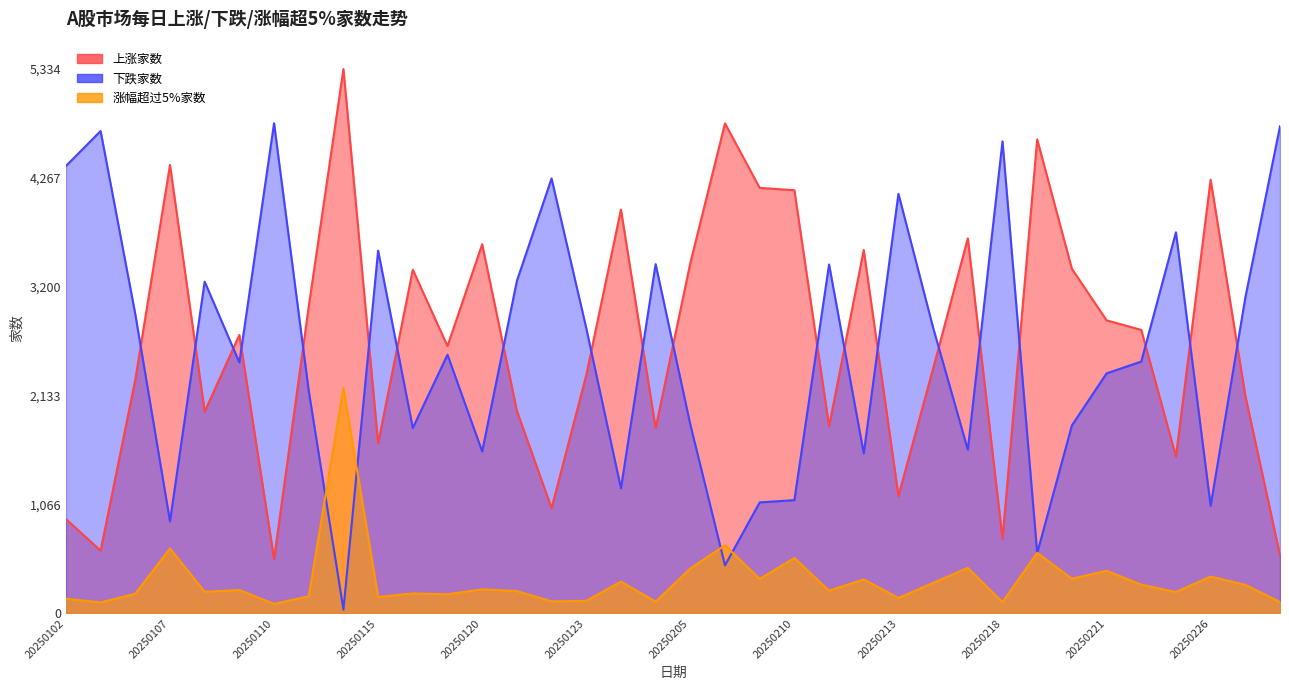

Where is the first local maximum for 下跌家数?

20250103